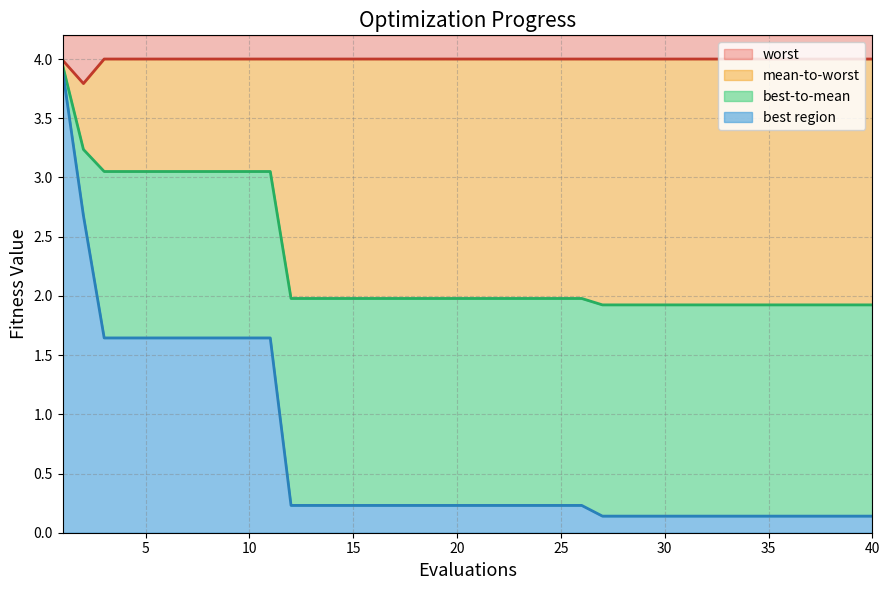

What is the minimum value shown in the chart?

0.1